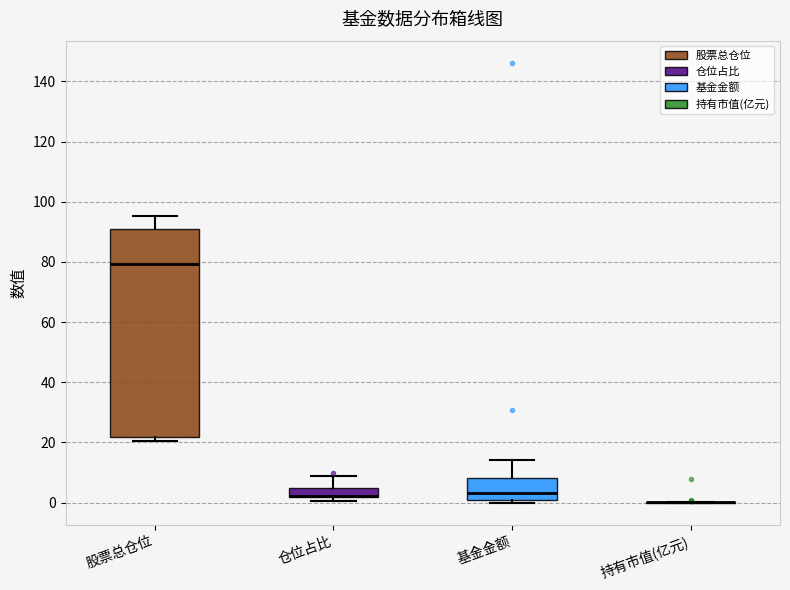

Comparing the boxes themselves (not the whiskers), which one is the tallest?

股票总仓位